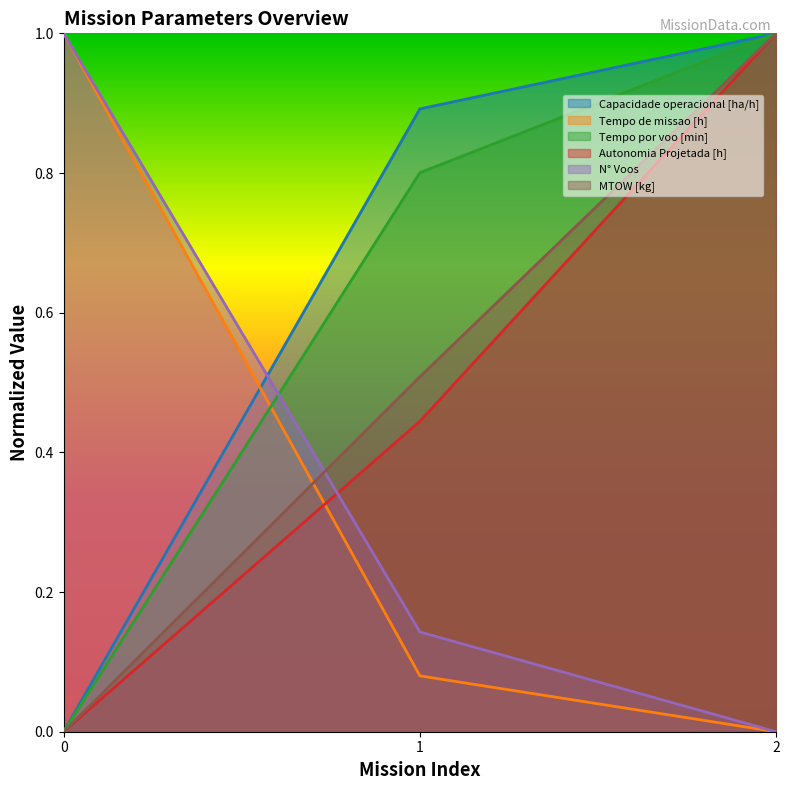

Reading left to right, list all the values displayed in this chart.

Capacidade operacional [ha/h]: 0=0.0	1=0.9	2=1.0
Tempo de missao [h]: 0=1.0	1=0.1	2=0.0
Tempo por voo [min]: 0=0.0	1=0.8	2=1.0
Autonomia Projetada [h]: 0=0.0	1=0.4	2=1.0
N° Voos: 0=1.0	1=0.1	2=0.0
MTOW [kg]: 0=0.0	1=0.5	2=1.0